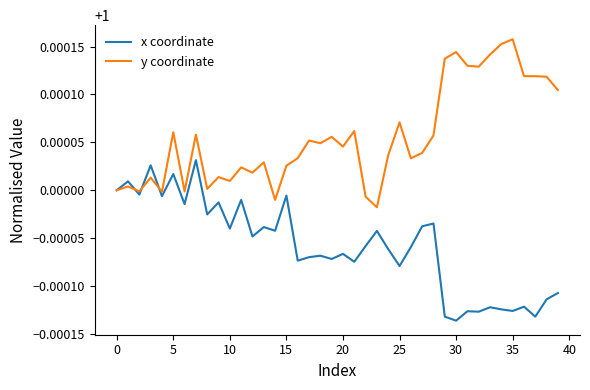

List the series in order of their peak value, lowest first.

x coordinate, y coordinate